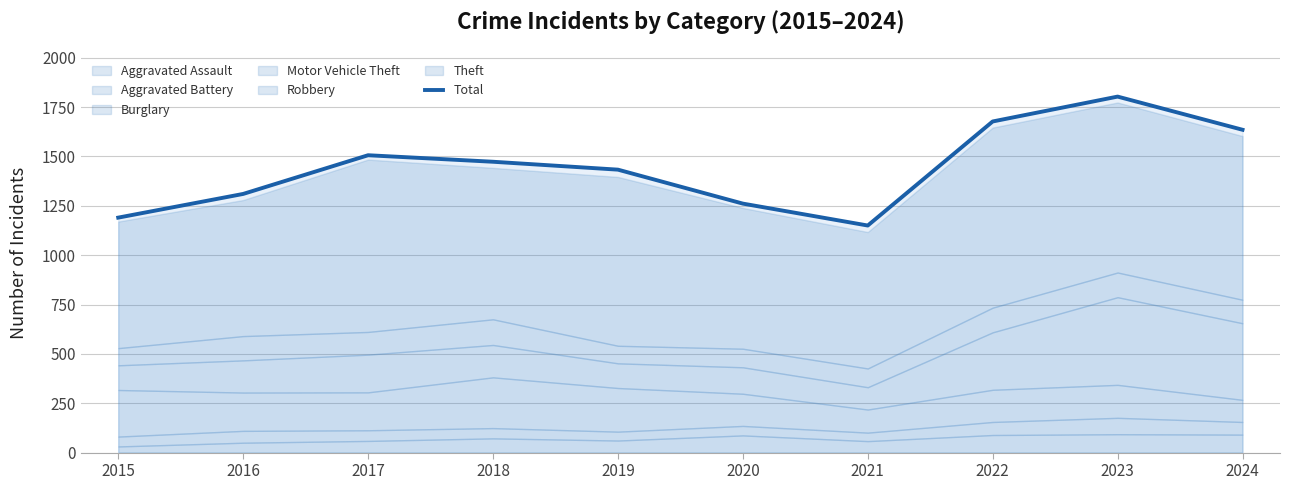

Rank the categories by value from lowest to highest.

2021, 2015, 2020, 2016, 2019, 2018, 2017, 2024, 2022, 2023